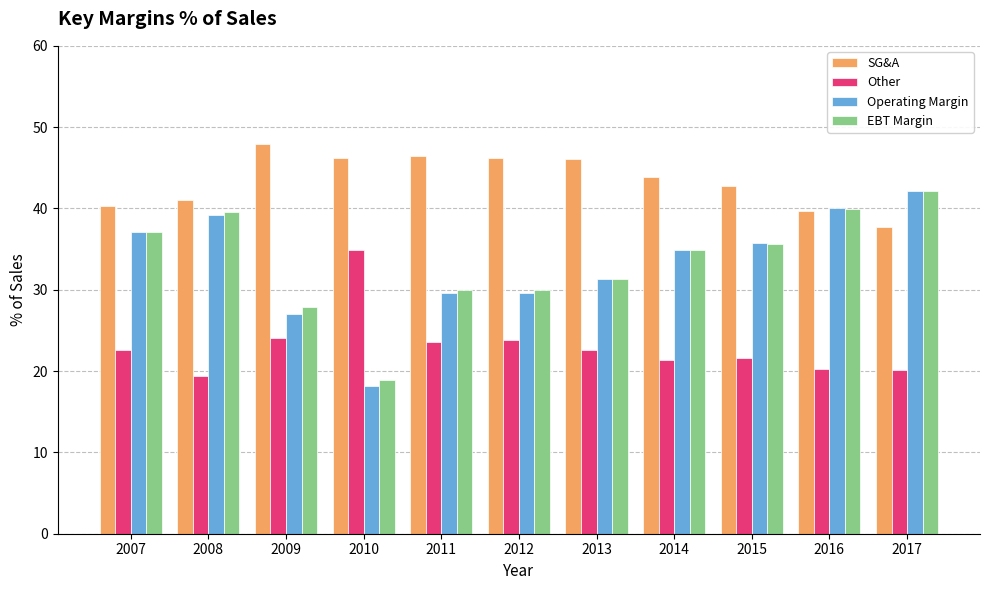

Which series has the widest spread of values?

Operating Margin